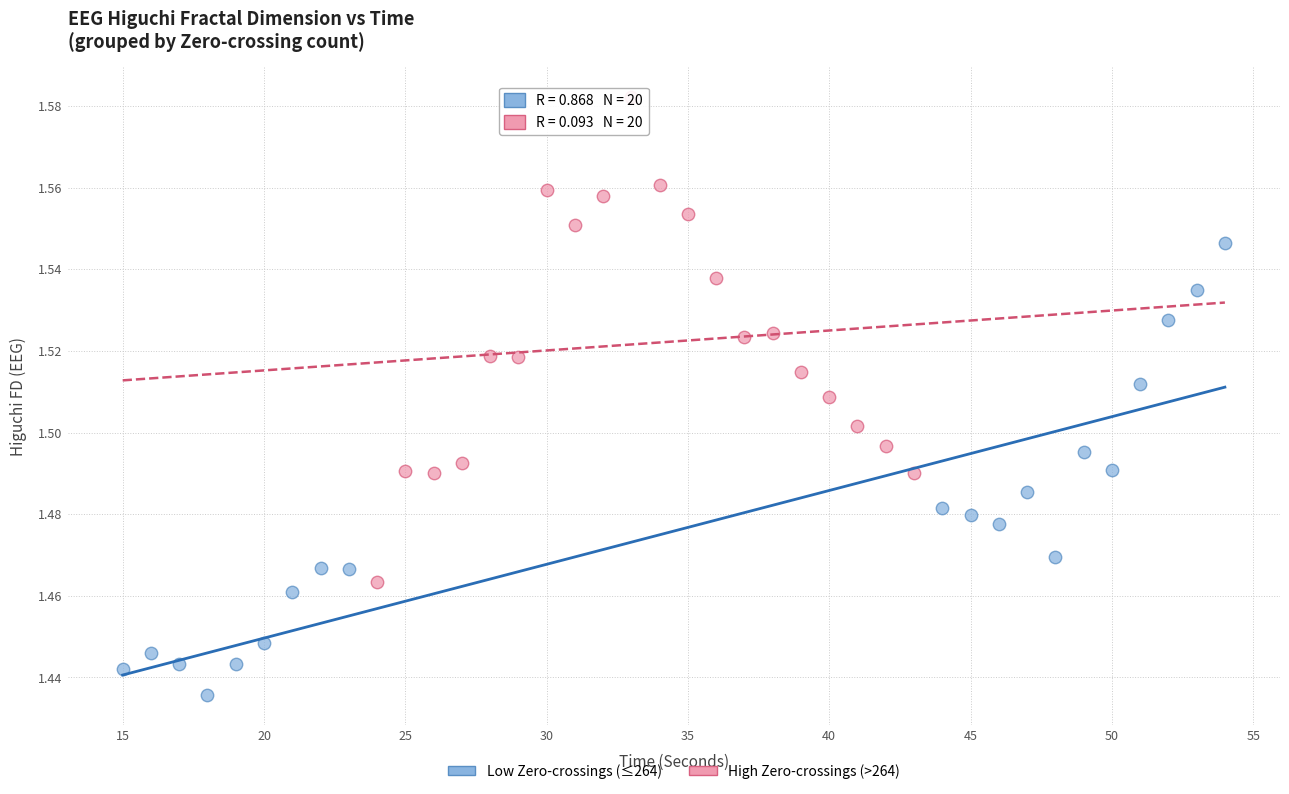

Which series contains the lowest Y value?

Low Zero-crossings (≤264)